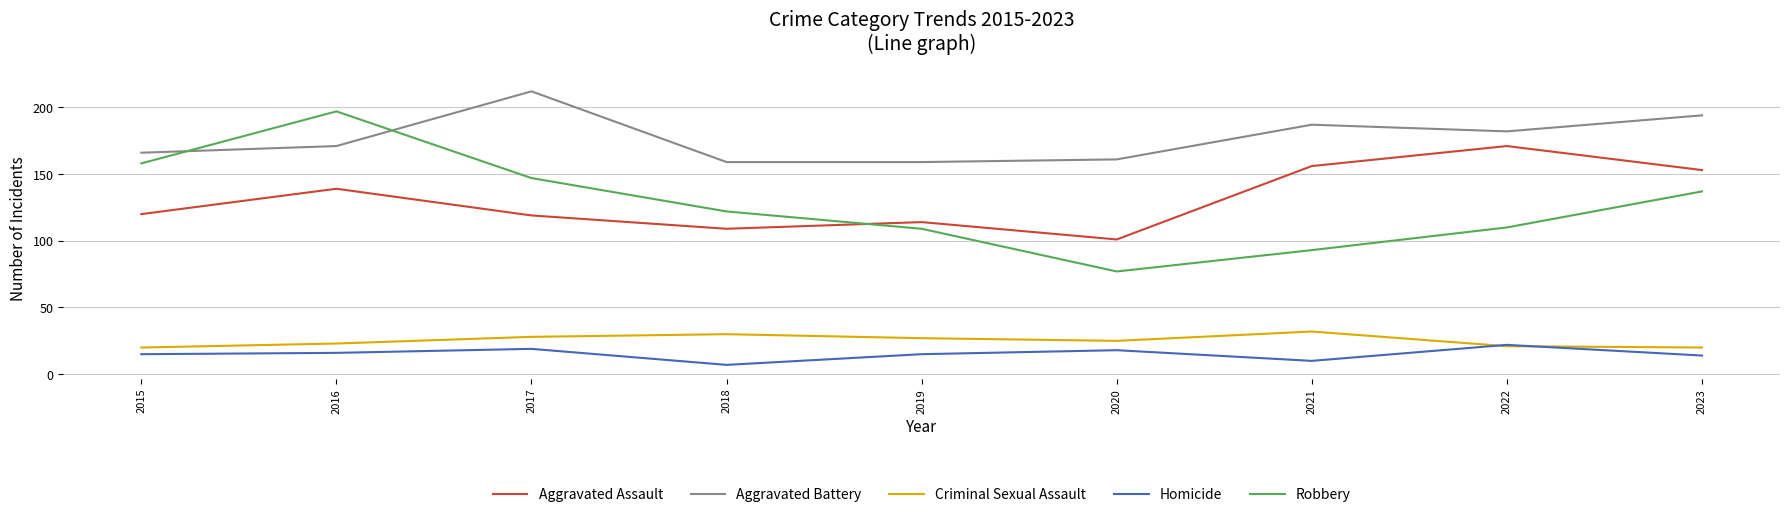

Is the value of Criminal Sexual Assault at 2021 greater than the value of Aggravated Battery at 2016?

No